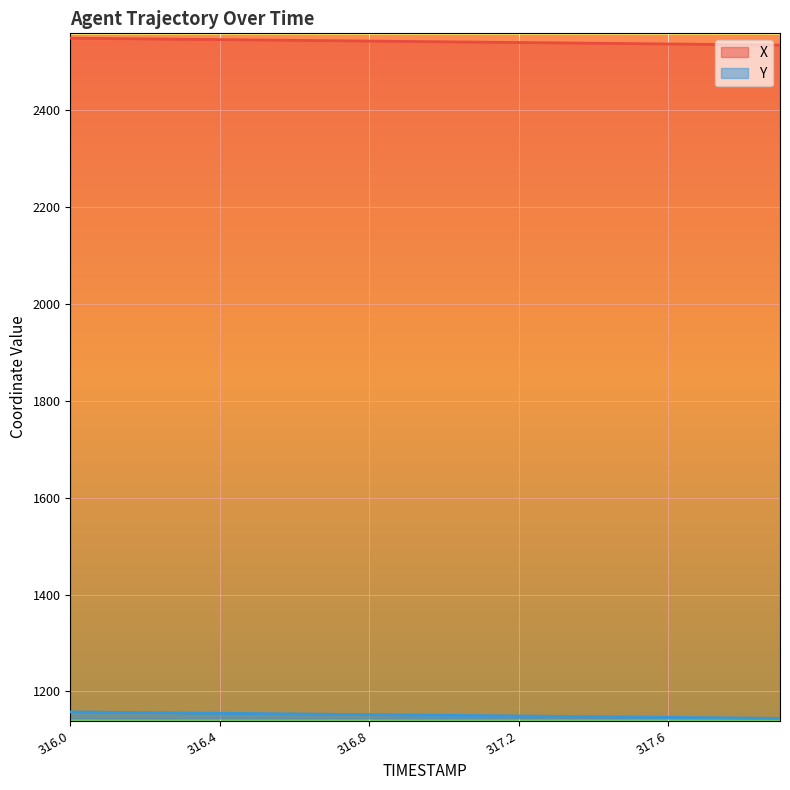

True or false: X and Y cross at least once.

False